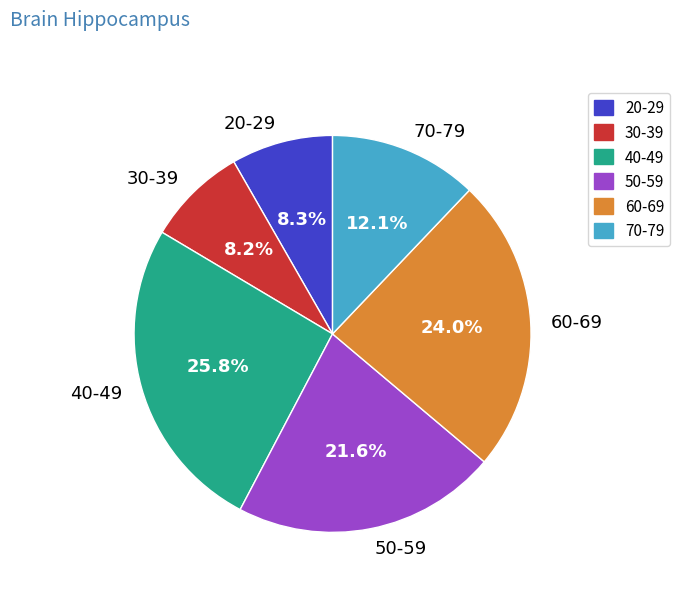

How many segments does this pie chart have?

6